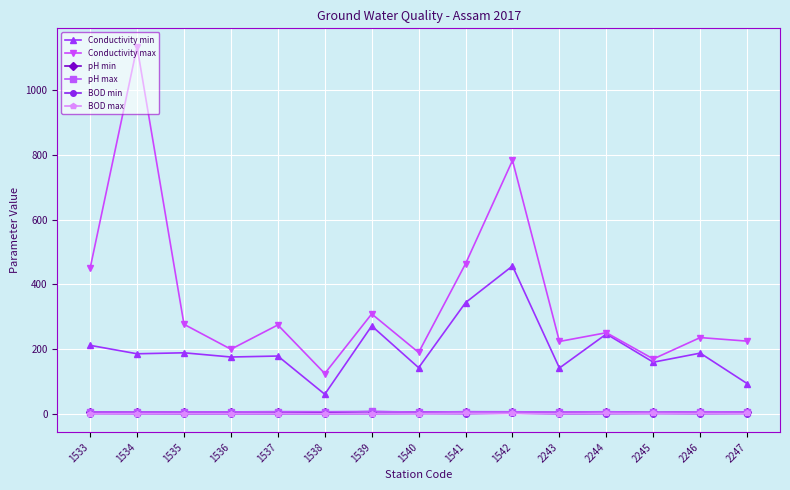

Where is Conductivity max nearest to the value 629?

1542